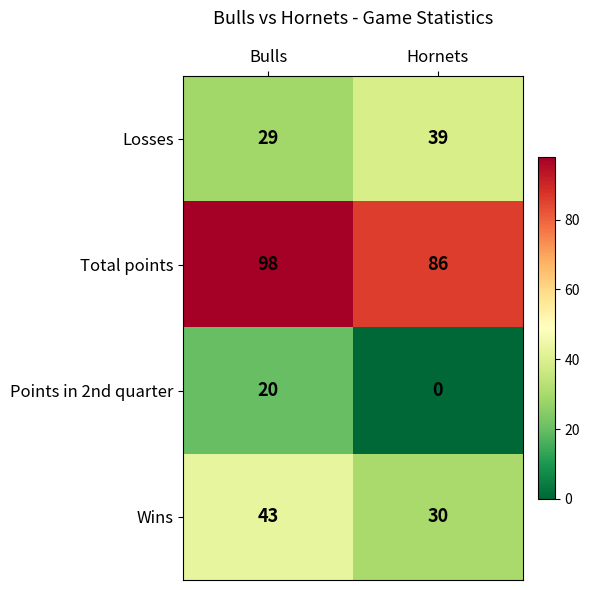

Where is Wins nearest to the value 36?

Hornets